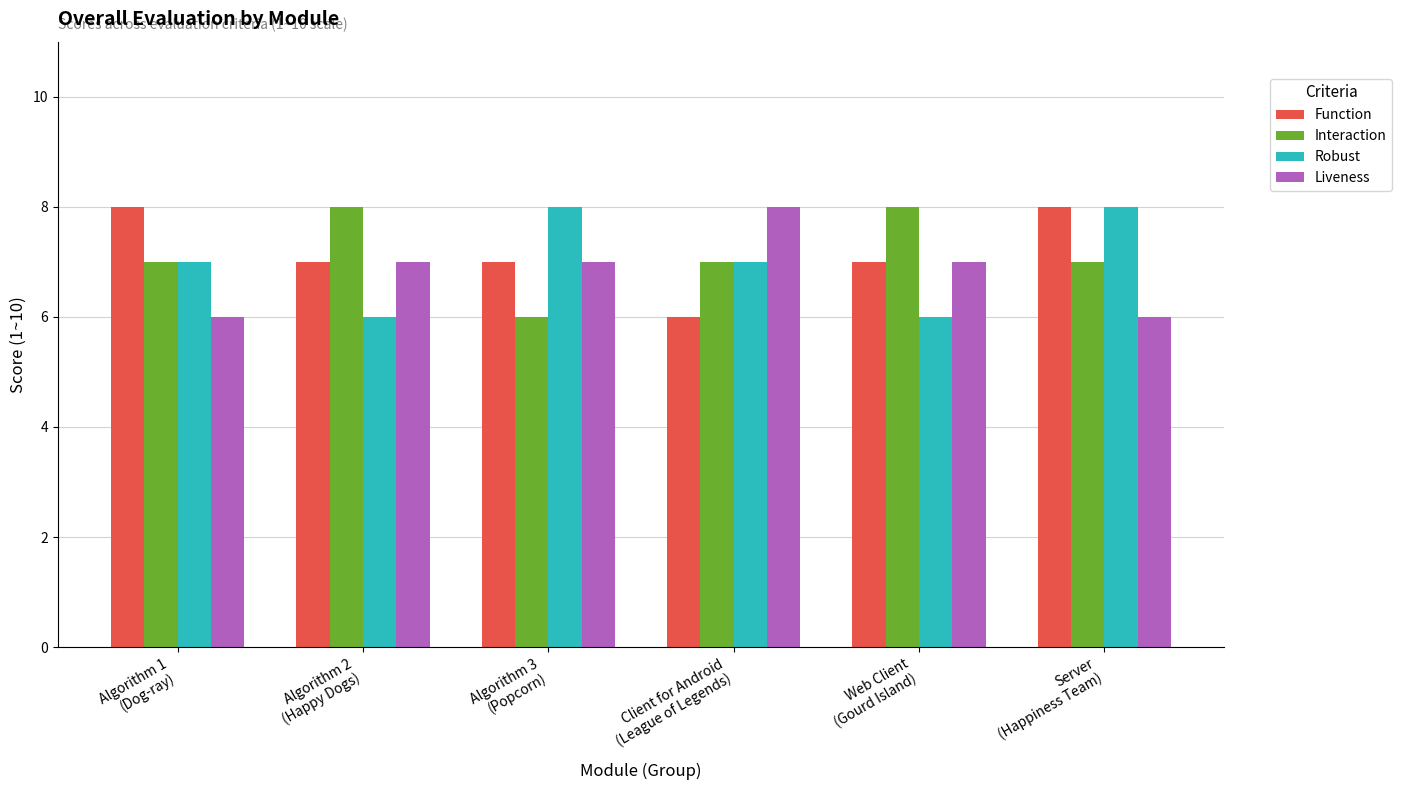

Reading right to left, transcribe all the data shown in this chart.

Function: Server
(Happiness Team)=8	Web Client
(Gourd Island)=7	Client for Android
(League of Legends)=6	Algorithm 3
(Popcorn)=7	Algorithm 2
(Happy Dogs)=7	Algorithm 1
(Dog-ray)=8
Interaction: Server
(Happiness Team)=7	Web Client
(Gourd Island)=8	Client for Android
(League of Legends)=7	Algorithm 3
(Popcorn)=6	Algorithm 2
(Happy Dogs)=8	Algorithm 1
(Dog-ray)=7
Robust: Server
(Happiness Team)=8	Web Client
(Gourd Island)=6	Client for Android
(League of Legends)=7	Algorithm 3
(Popcorn)=8	Algorithm 2
(Happy Dogs)=6	Algorithm 1
(Dog-ray)=7
Liveness: Server
(Happiness Team)=6	Web Client
(Gourd Island)=7	Client for Android
(League of Legends)=8	Algorithm 3
(Popcorn)=7	Algorithm 2
(Happy Dogs)=7	Algorithm 1
(Dog-ray)=6